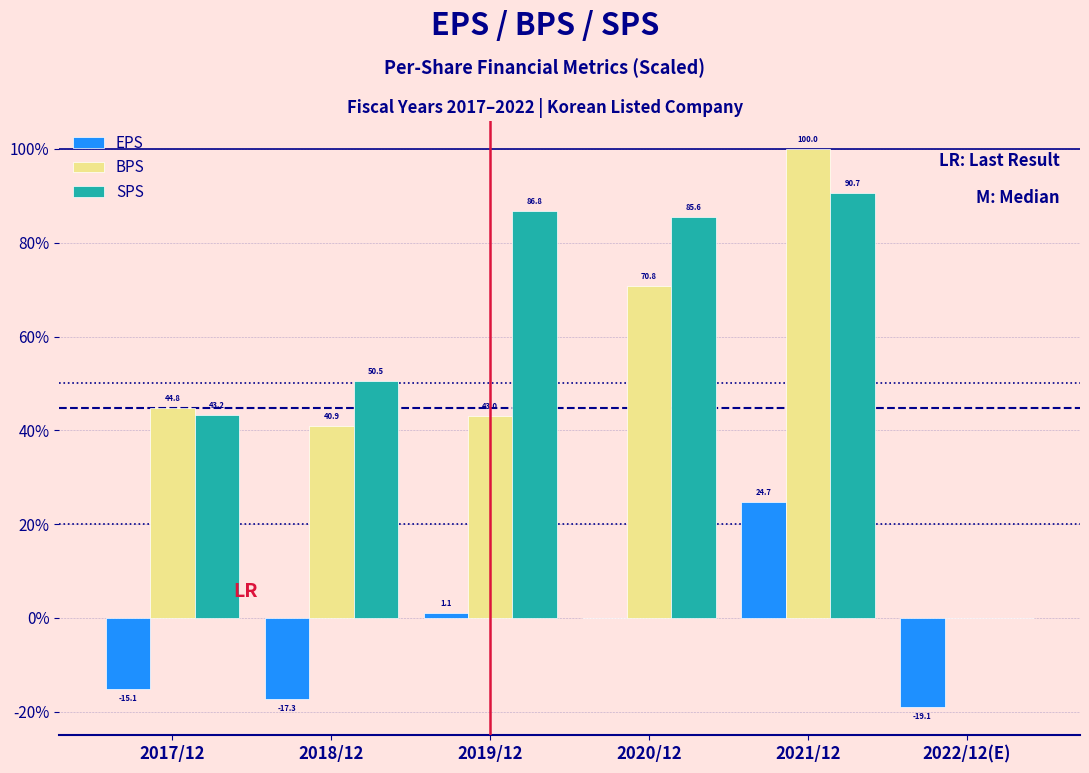

Which series has the largest total across all categories?

SPS